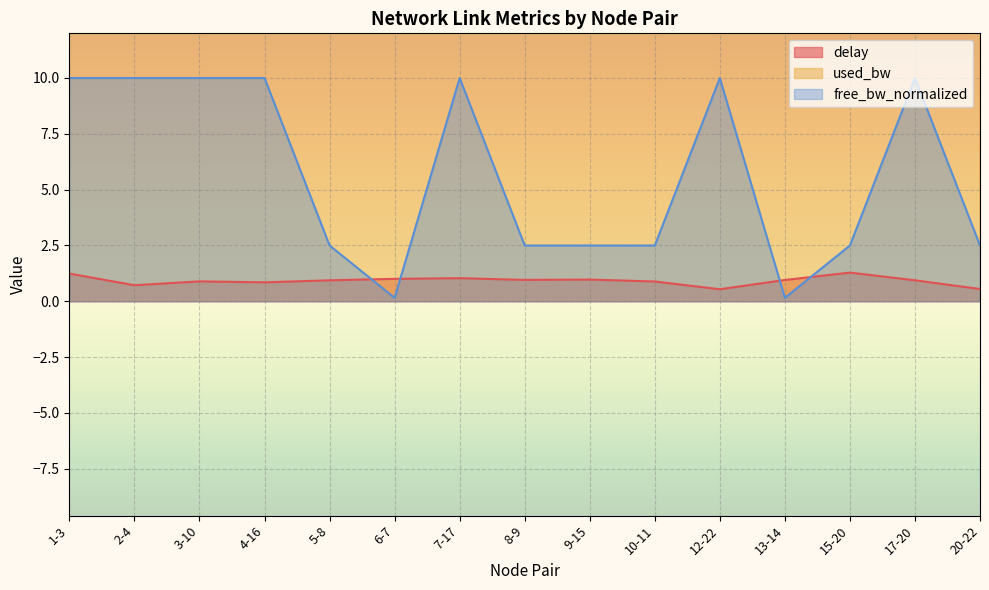

Which series has the largest total across all categories?

used_bw